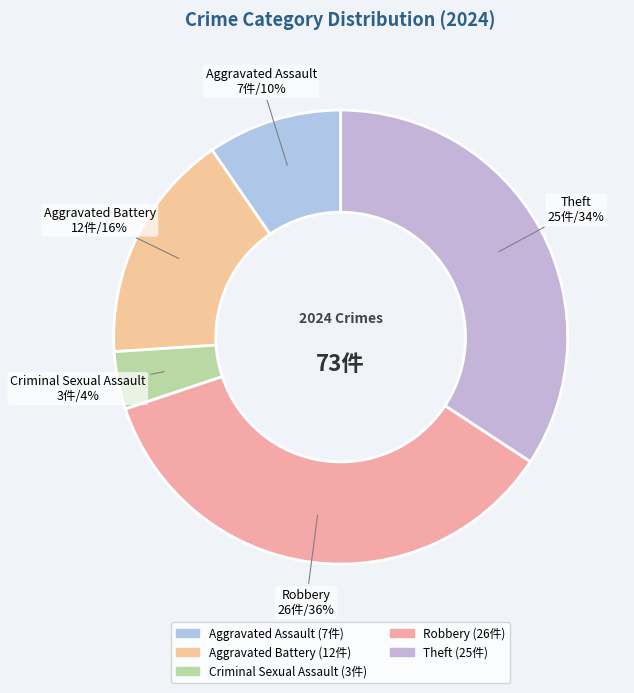

Do Aggravated Assault and Criminal Sexual Assault together represent more than half of the pie?

No